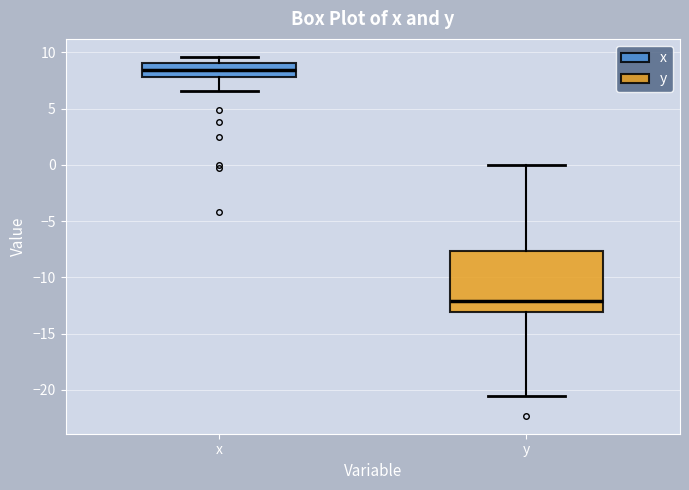

Reading left to right, transcribe this box plot: for each box, give where its median line is, the range the box spans, and where its two whiskers end, as read against the y-axis. The values are not printed on the chart, so give them approximately, as read against the axis.

x: median 8.5, box 8.0 to 9.0, whiskers 6.5 to 9.5
y: median -12.0, box -13.0 to -7.5, whiskers -20.5 to 0.0